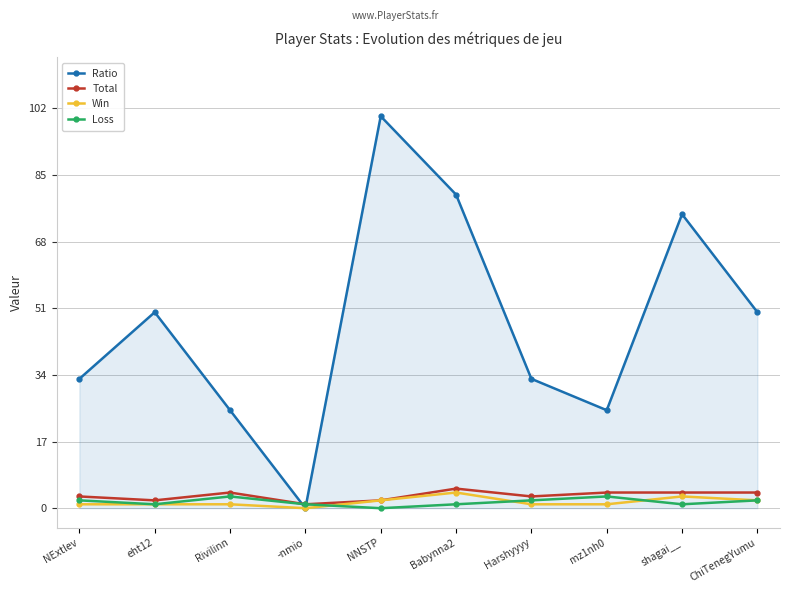

What is the label of the 4th point from the left?

-nmio